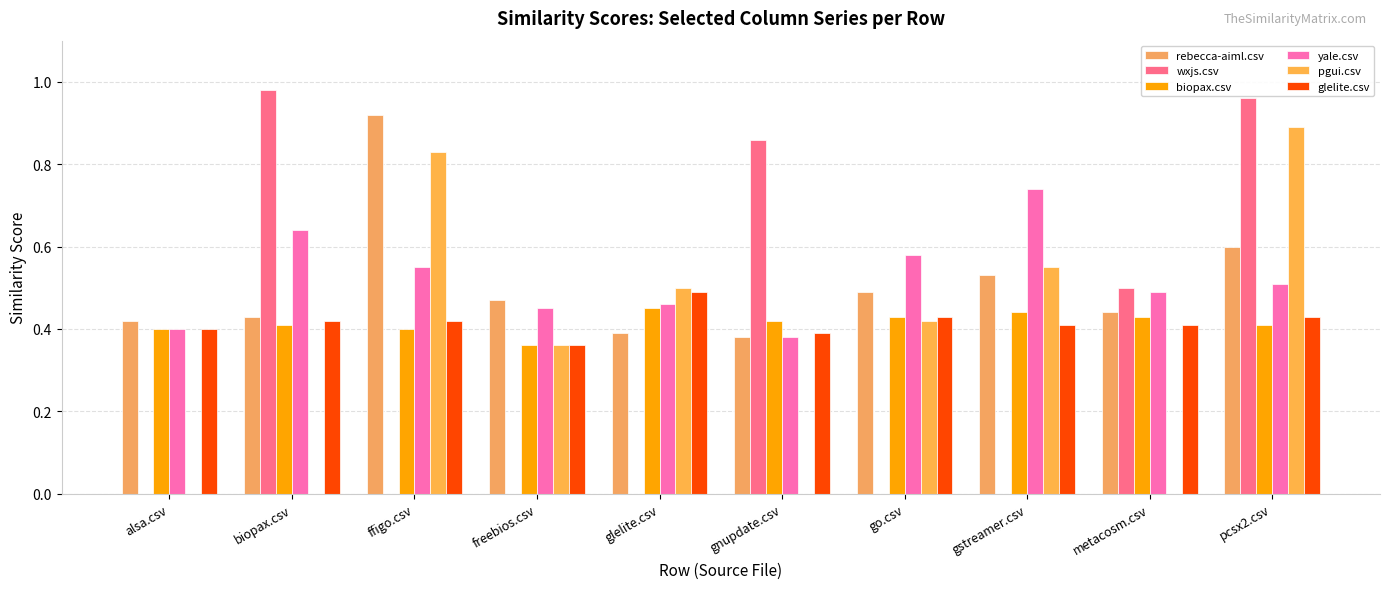

Which category has the lowest value across all series?

alsa.csv